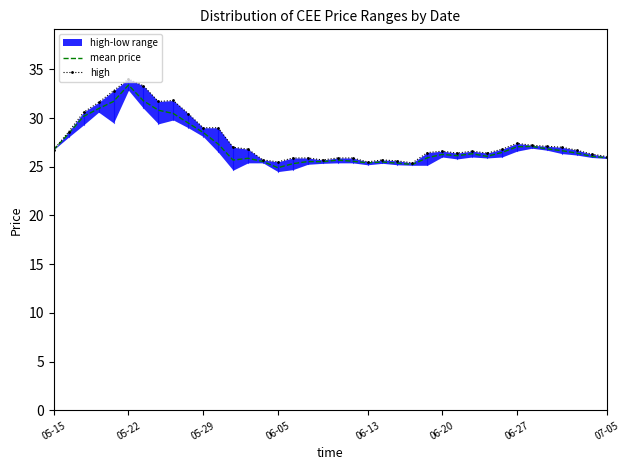

Is this an area chart (filled region under the line)?

No